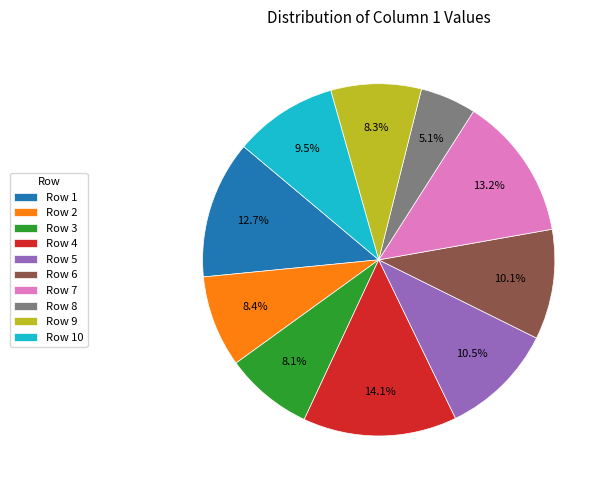

Does Row 6 account for over 50% of the chart?

No